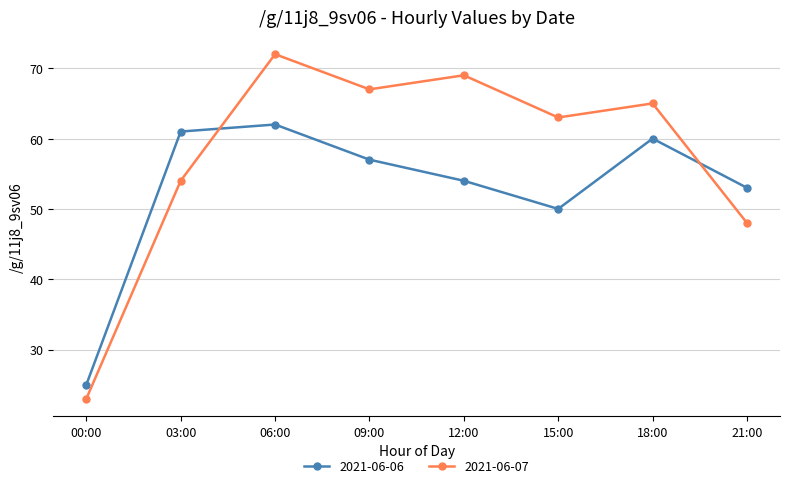

Reading left to right, transcribe all the data shown in this chart.

2021-06-06: 00:00=25	03:00=61	06:00=62	09:00=57	12:00=54	15:00=50	18:00=60	21:00=53
2021-06-07: 00:00=23	03:00=54	06:00=72	09:00=67	12:00=69	15:00=63	18:00=65	21:00=48